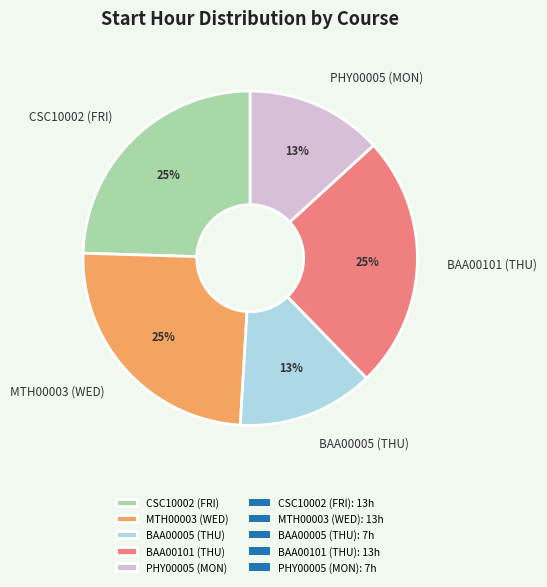

Is there any slice that represents more than half of the pie?

No